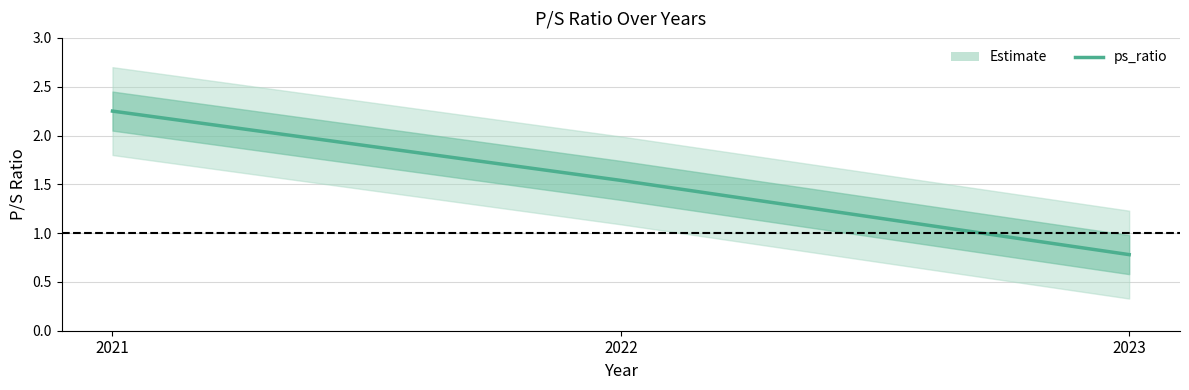

Reading left to right, list all the values displayed in this chart.

2021=2.2	2022=1.5	2023=0.8